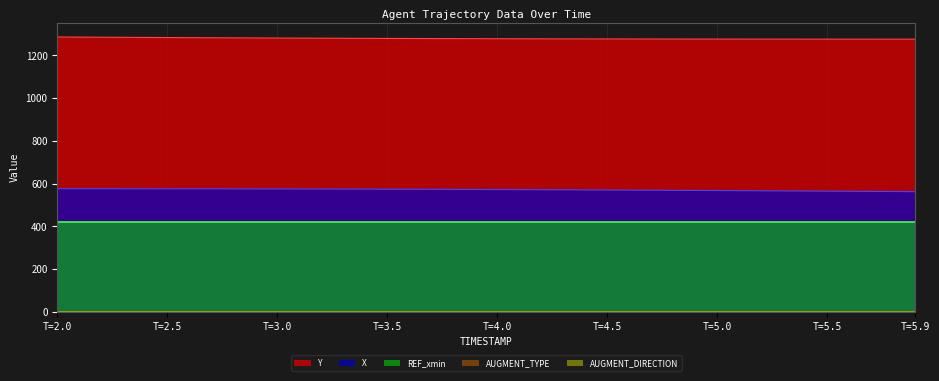

True or false: AUGMENT_TYPE and REF_xmin cross at least once.

False